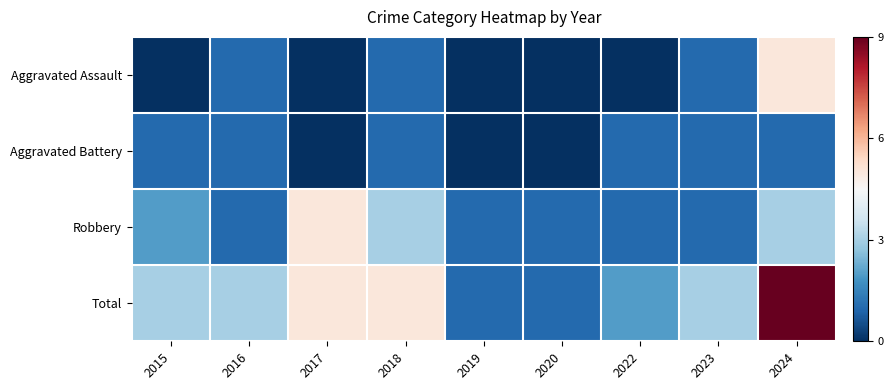

Between 2016 and 2023, which series saw the biggest shift?

Aggravated Assault